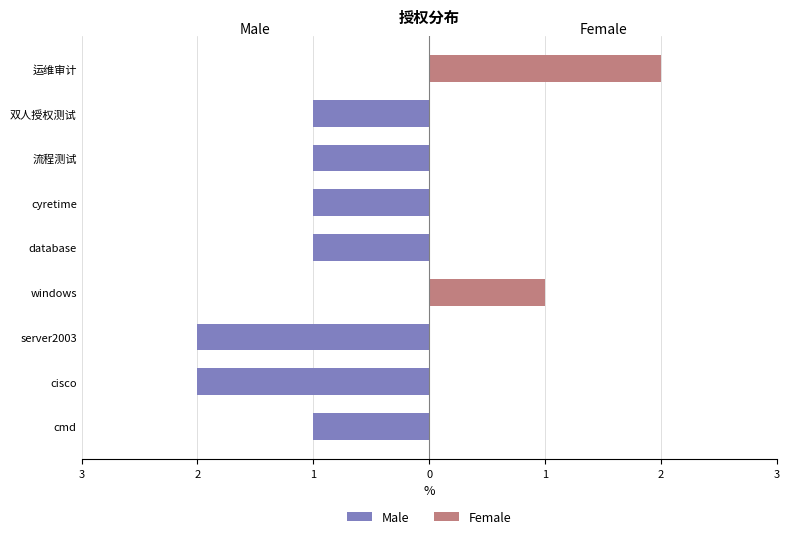

Reading left to right, transcribe all the data shown in this chart.

Male: -1	-2	-2	0	-1	-1	-1	-1	0
Female: 0	0	0	1	0	0	0	0	2